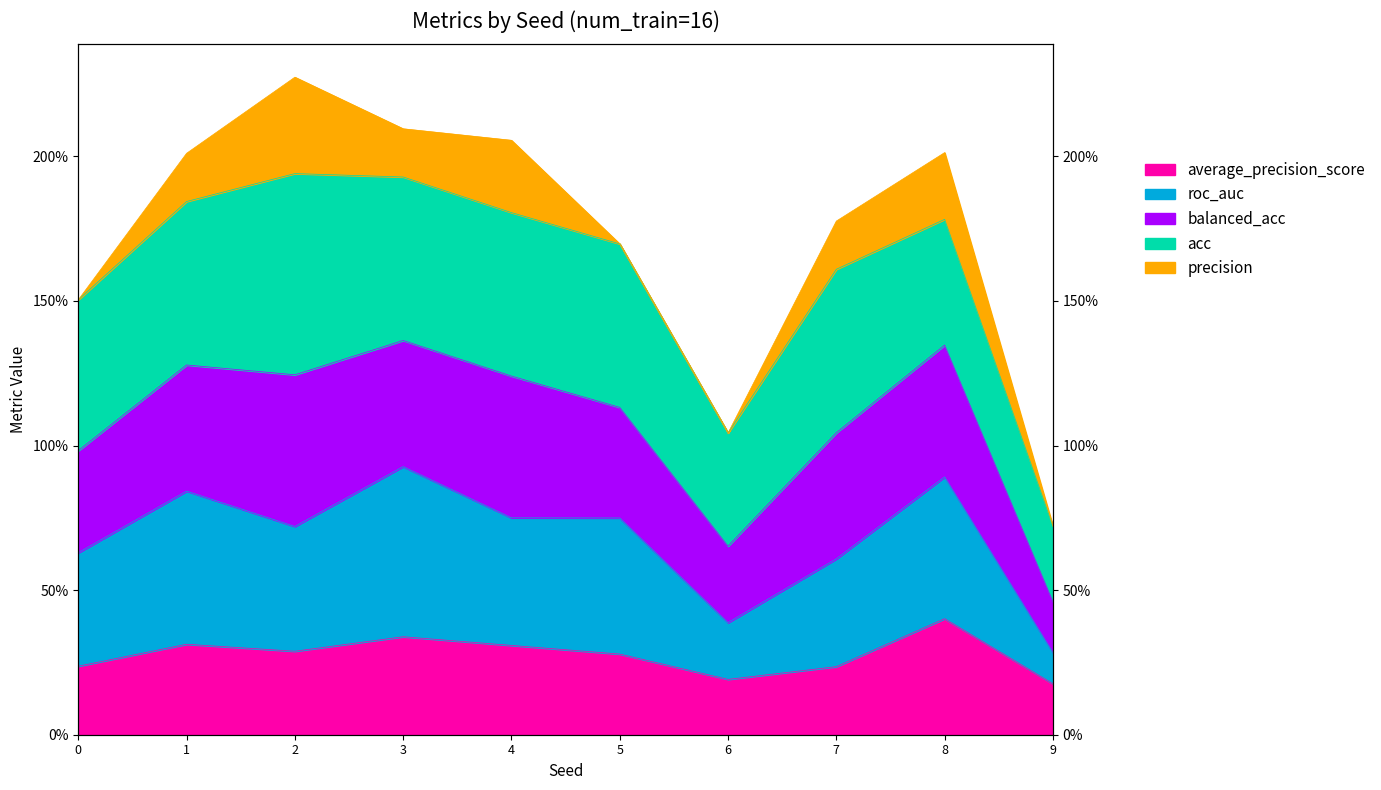

What is the value of the average_precision_score point at the 8th from the left?

0.2